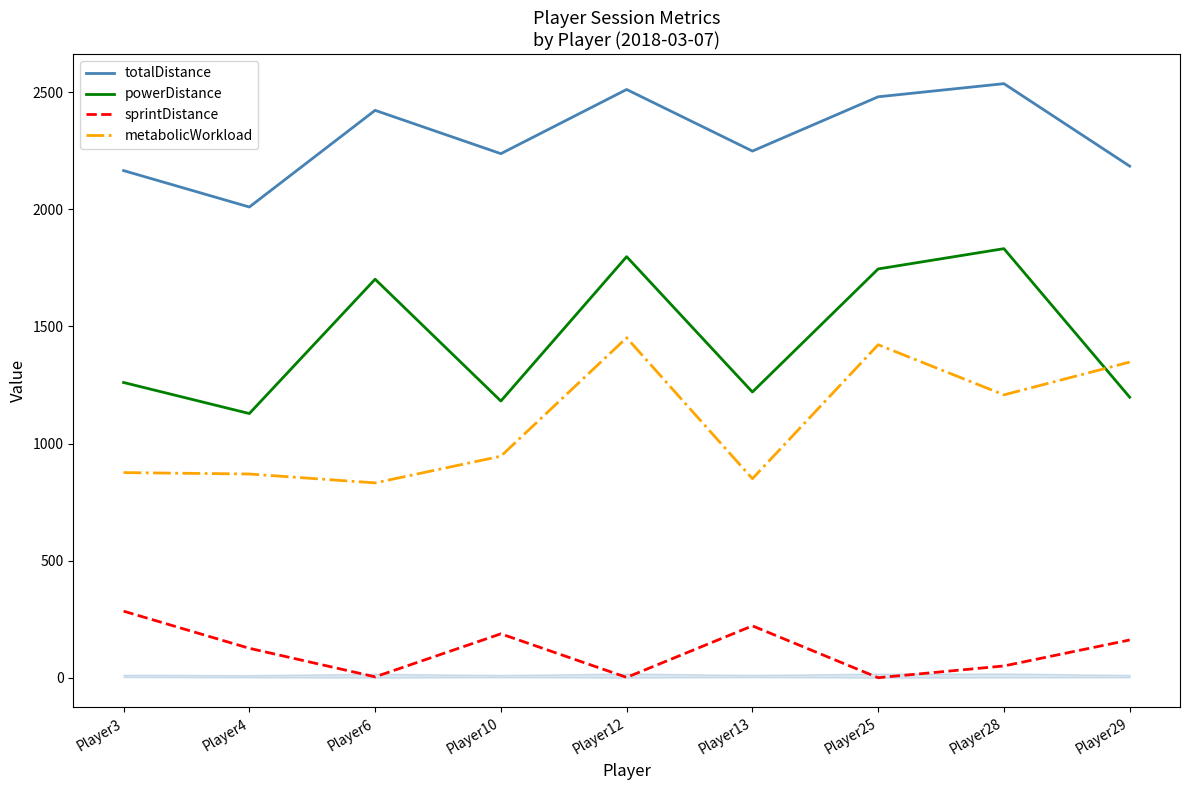

Reading left to right, extract all data points from this chart.

totalDistance: Player3=2165.8	Player4=2010.3	Player6=2423.2	Player10=2238.1	Player12=2512.2	Player13=2249.2	Player25=2481.0	Player28=2537.1	Player29=2184.8
powerDistance: Player3=1260.8	Player4=1128.2	Player6=1701.9	Player10=1181.6	Player12=1798.2	Player13=1220.2	Player25=1745.8	Player28=1832.4	Player29=1197.9
sprintDistance: Player3=284.2	Player4=125.6	Player6=3.7	Player10=187.4	Player12=1.4	Player13=221.5	Player25=0.0	Player28=50.2	Player29=161.2
metabolicWorkload: Player3=876.0	Player4=870.0	Player6=832.0	Player10=946.0	Player12=1452.0	Player13=850.0	Player25=1422.0	Player28=1208.0	Player29=1348.0